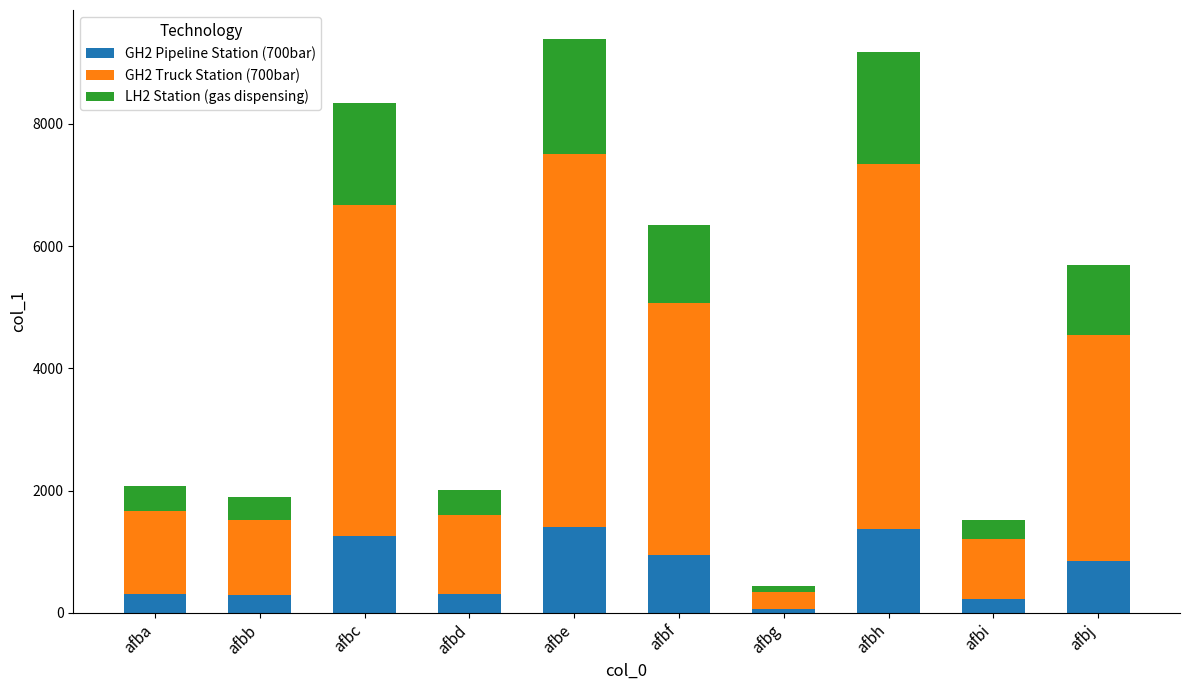

What is the total value across all series at afbb?

1896.0